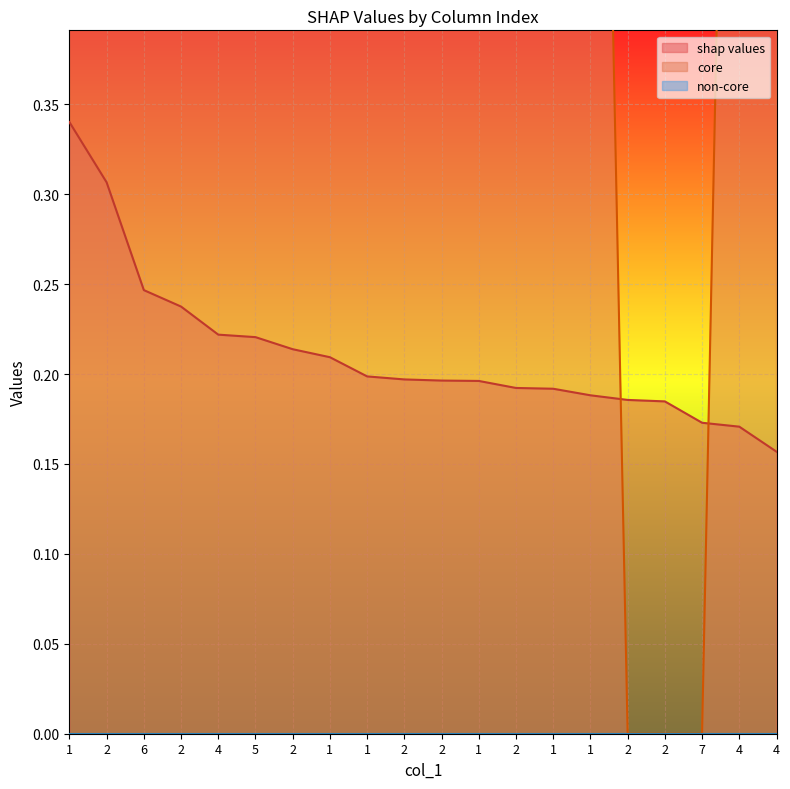

How many intersections are there between shap values and core?

2